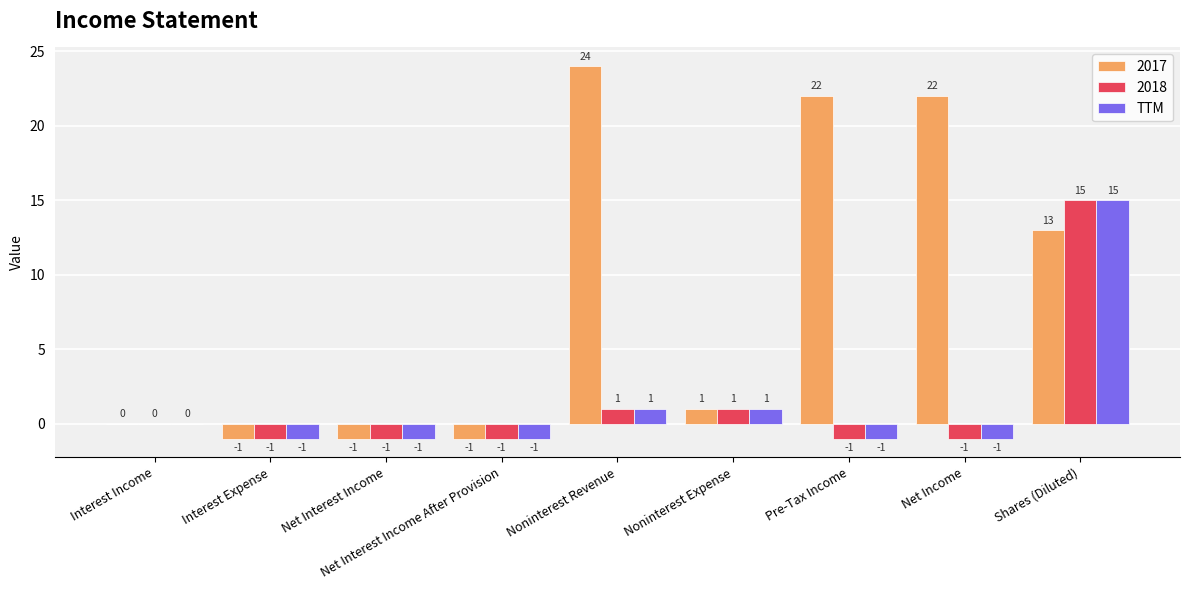

How many series are shown in this chart?

3